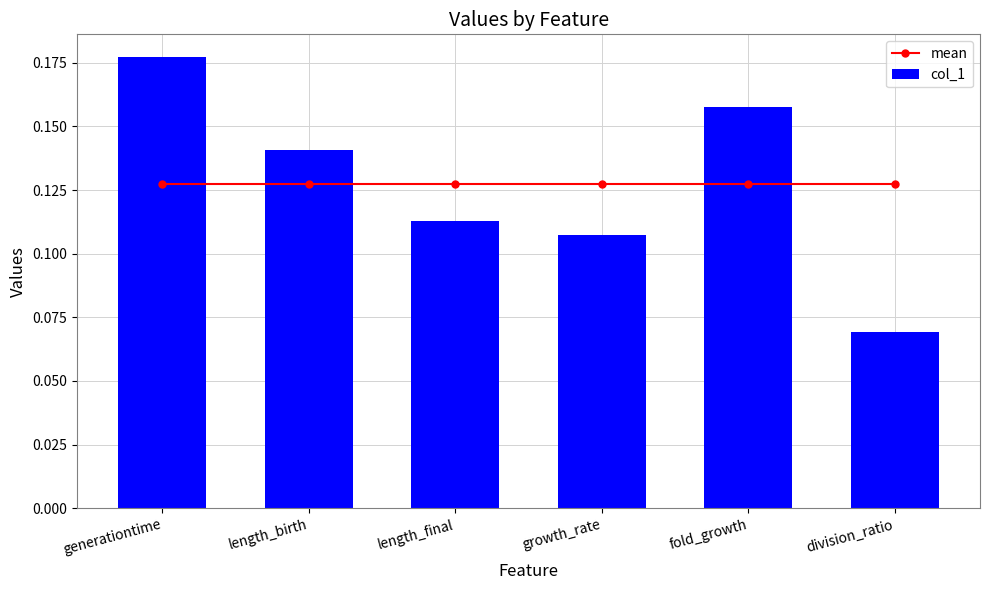

Between length_birth and division_ratio, which is larger?

length_birth